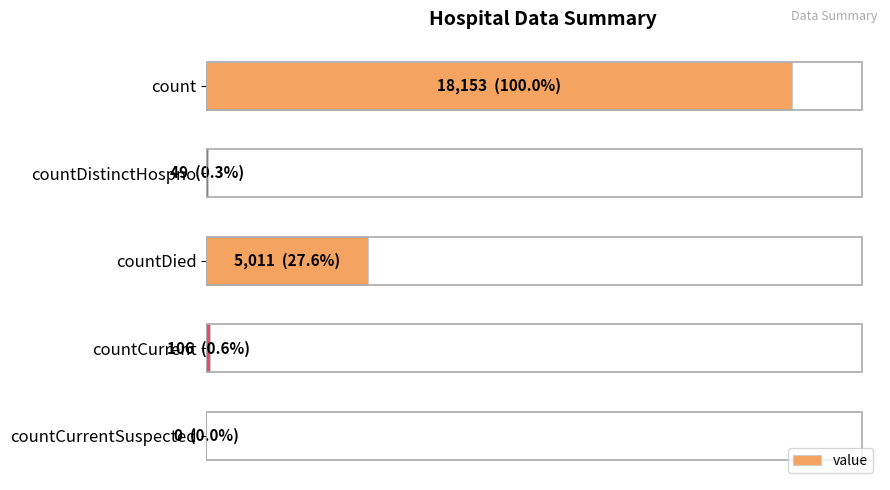

What is the maximum value shown in the chart?

18153